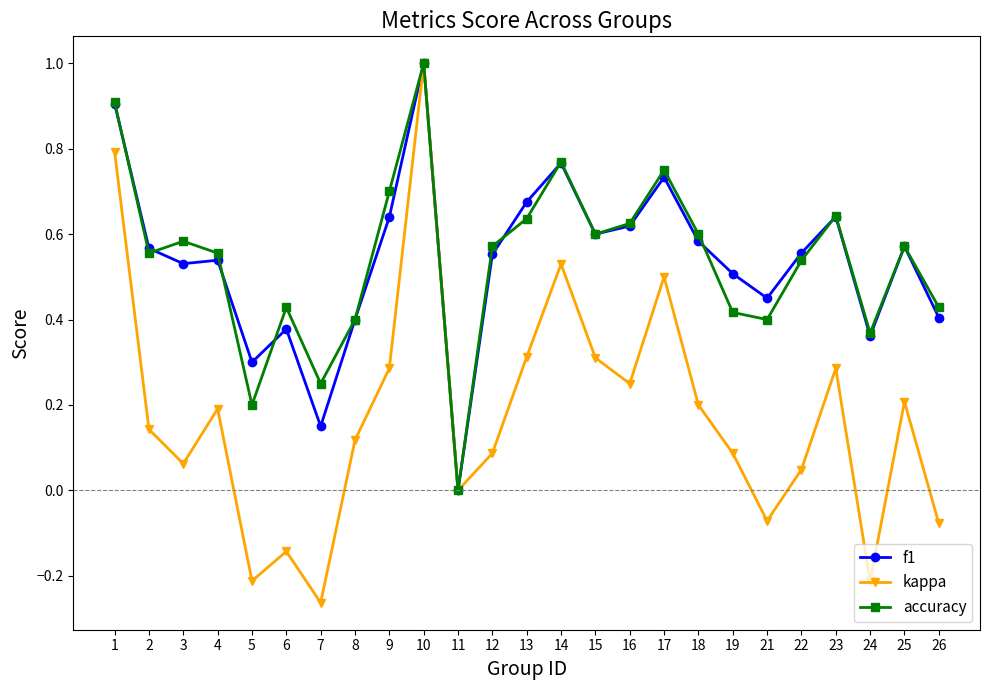

Which category has the lowest value across all series?

7